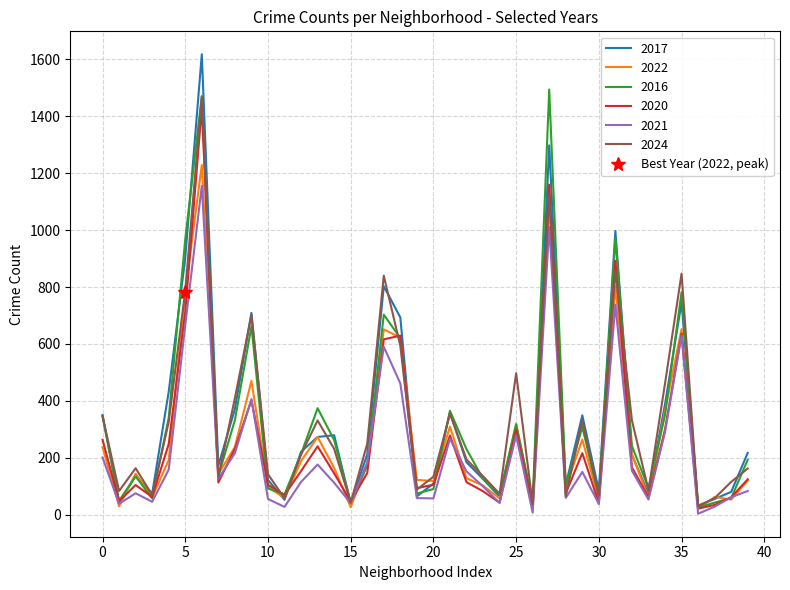

What is the maximum value for 2017?

1618